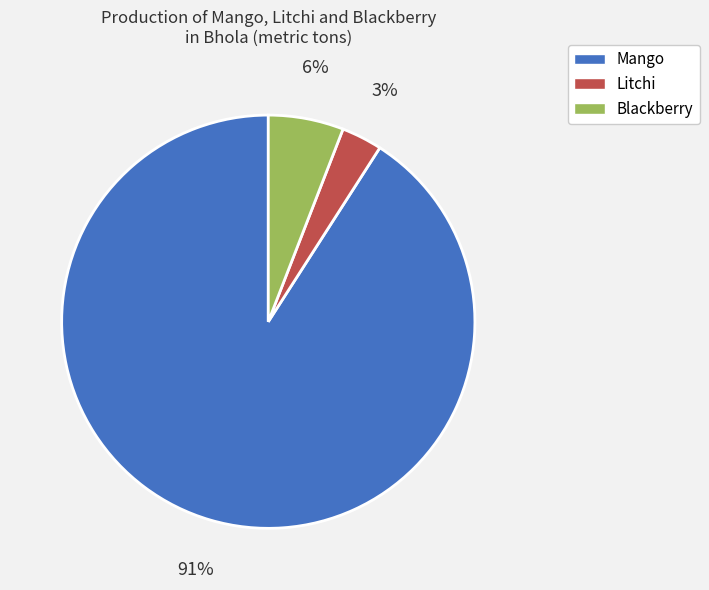

To the nearest percent, what portion does Blackberry represent?

6%